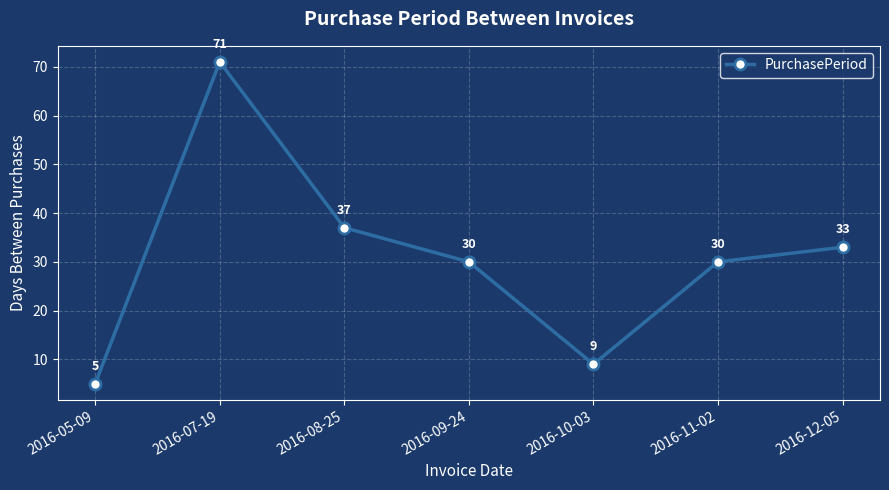

Approximately how many times larger is the value at 2016-08-25 compared to 2016-09-24?

1.2